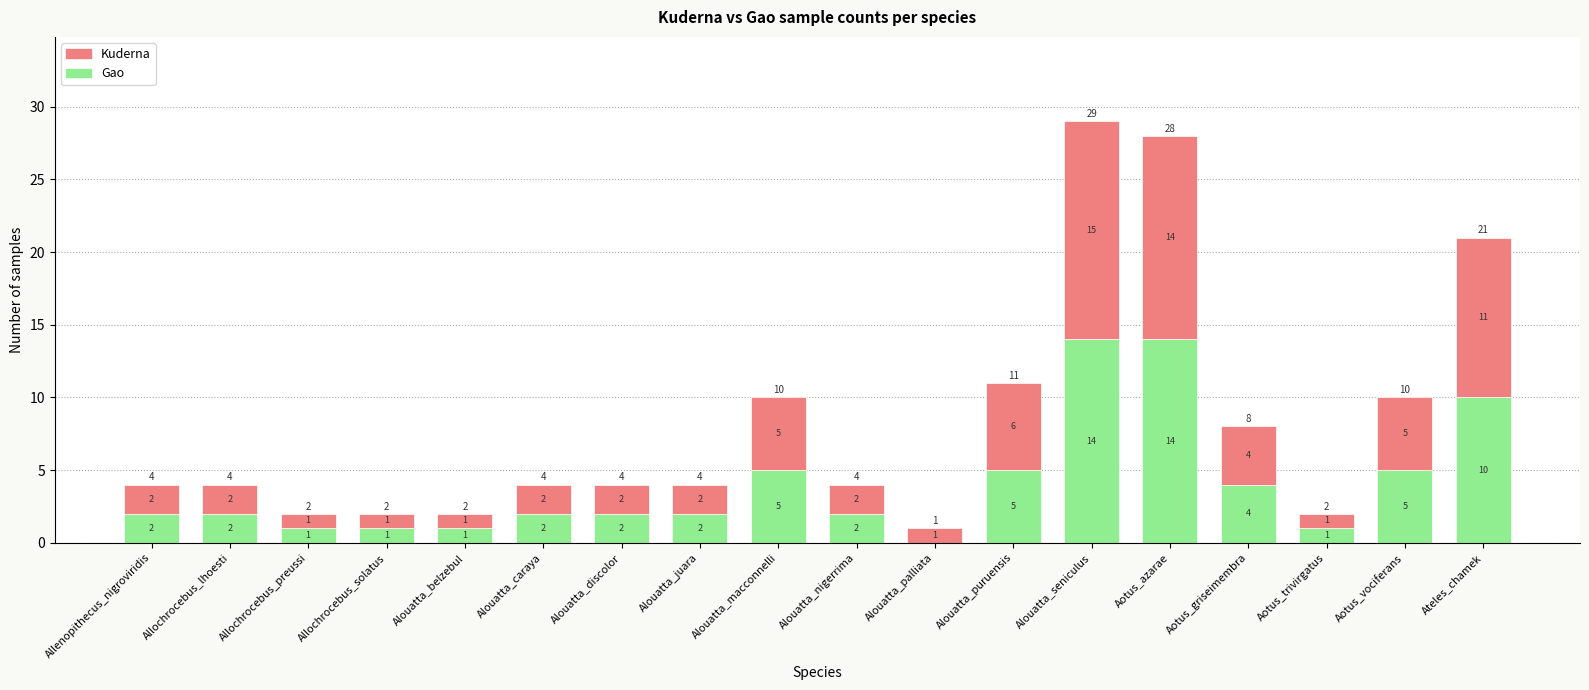

What is the total value across all series at Alouatta_seniculus?

29